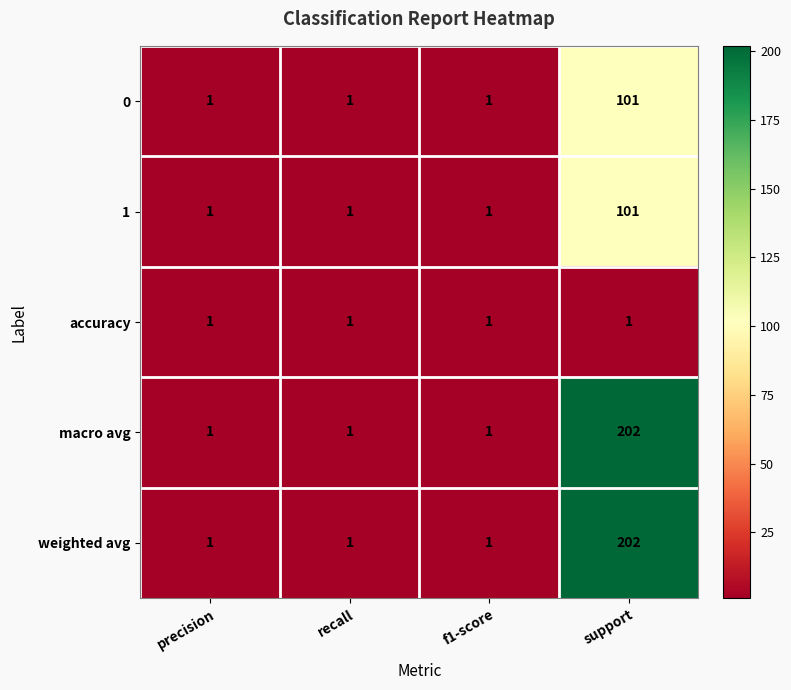

True or false: 0 has a value of 141 at support.

False